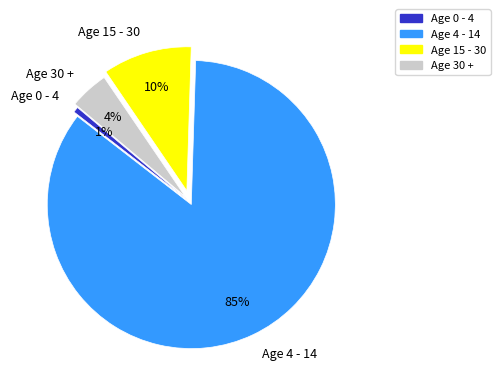

Which has a higher value, Age 15 - 30 or Age 0 - 4?

Age 15 - 30